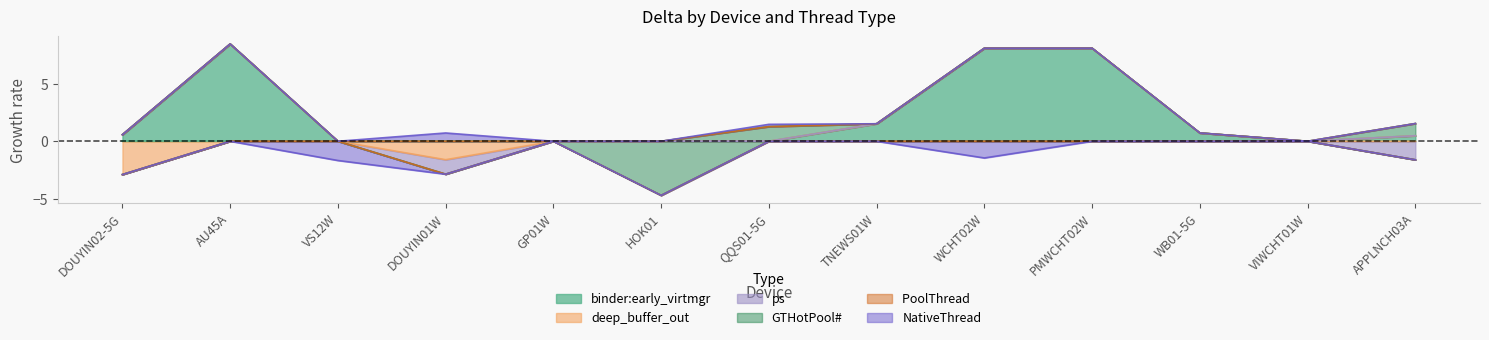

Rank the categories by deep_buffer_out value from lowest to highest.

DOUYIN02-5G, DOUYIN01W, AU45A, VS12W, GP01W, HOK01, QQS01-5G, TNEWS01W, WCHT02W, PMWCHT02W, WB01-5G, VIWCHT01W, APPLNCH03A